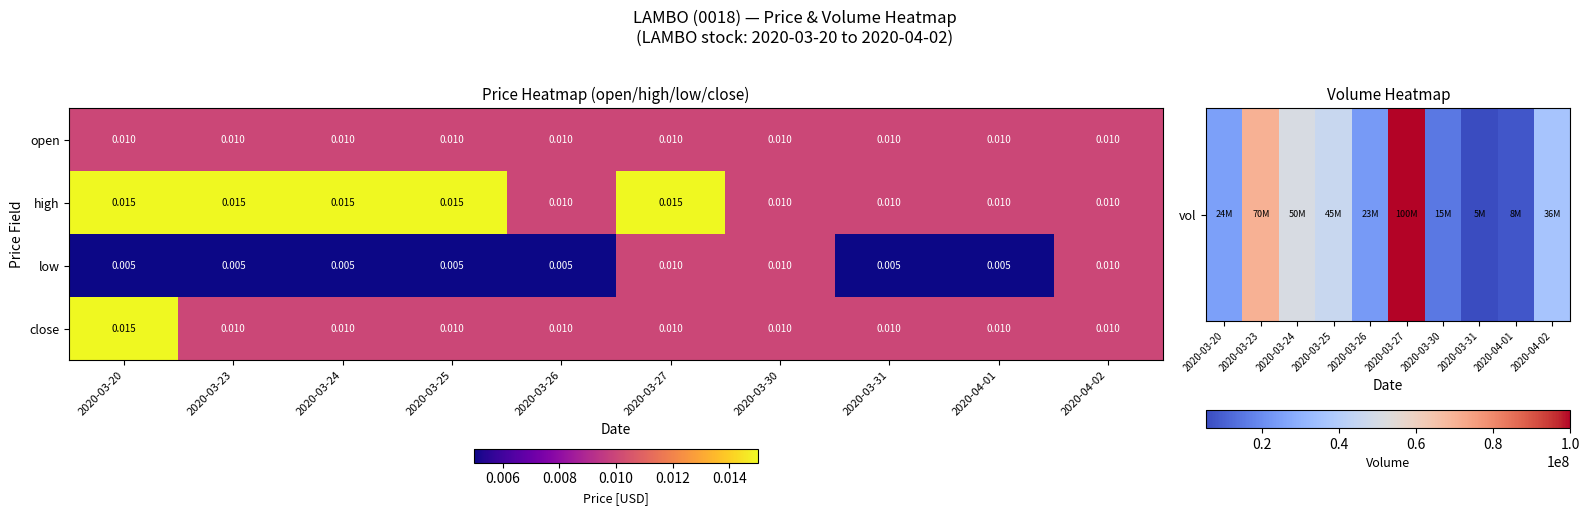

Which series has the largest total across all categories?

high